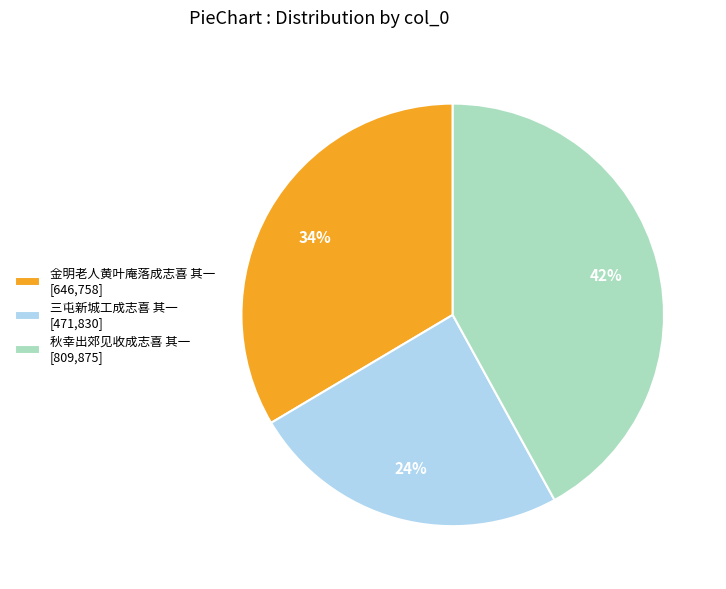

Does any single category account for the majority?

No